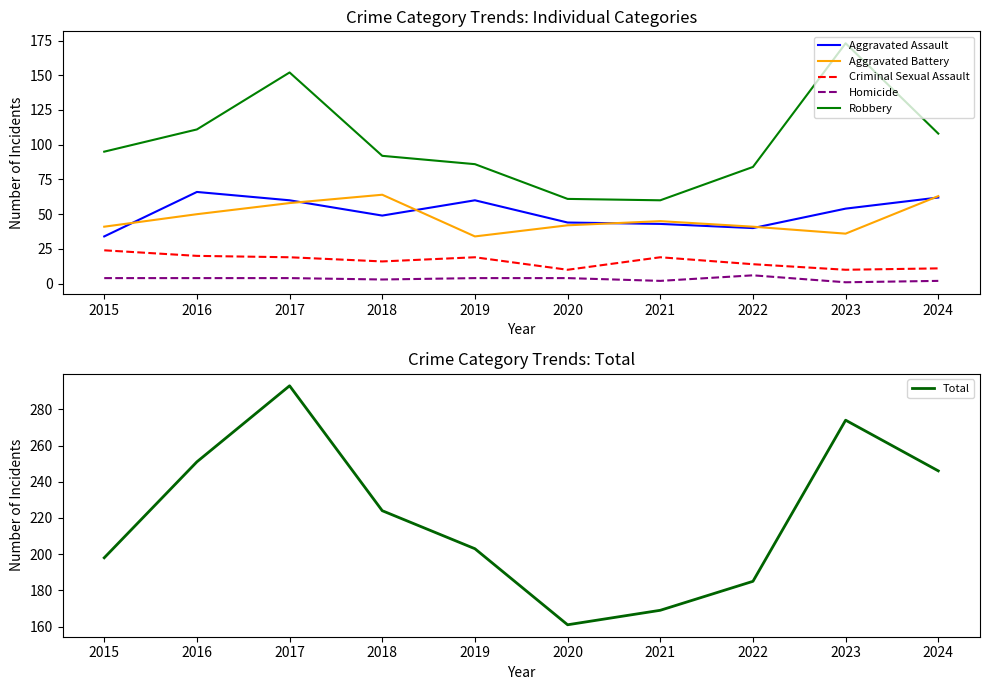

In Robbery, how many points are lower than both neighbors (excluding endpoints)?

1